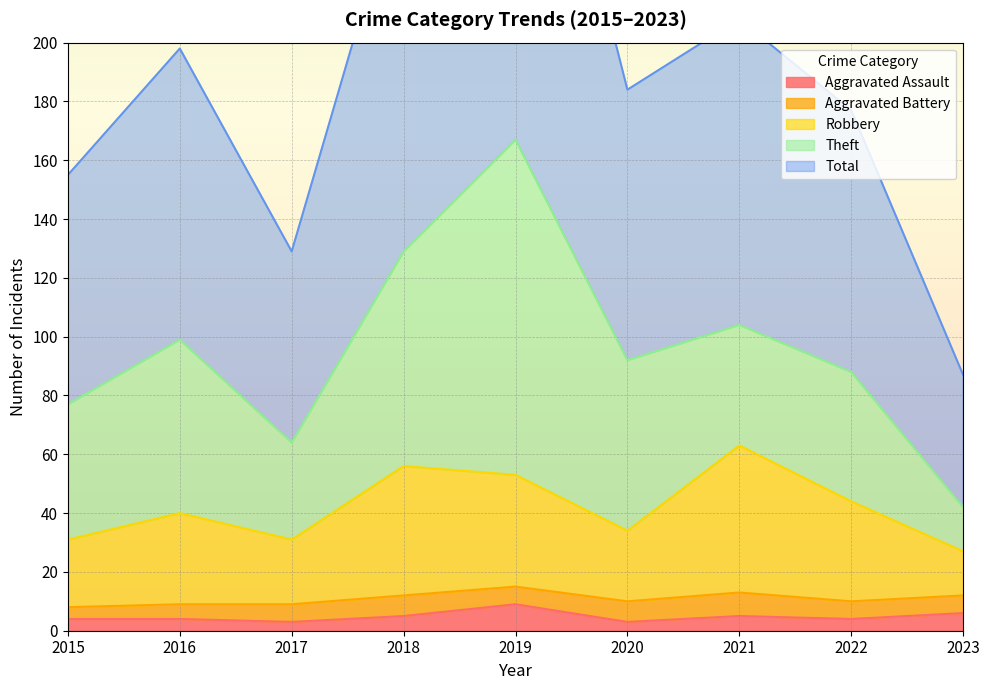

Which series changed the most between 2015 and 2019?

Total